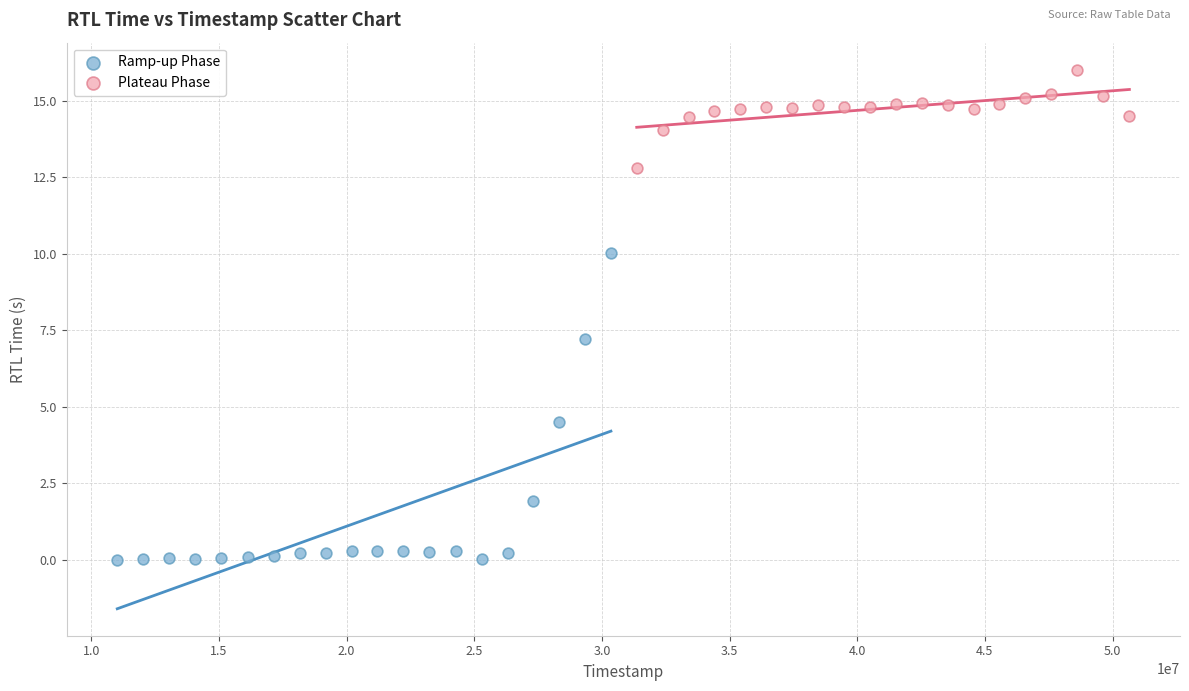

Which series has the largest Y range (max minus min)?

Ramp-up Phase